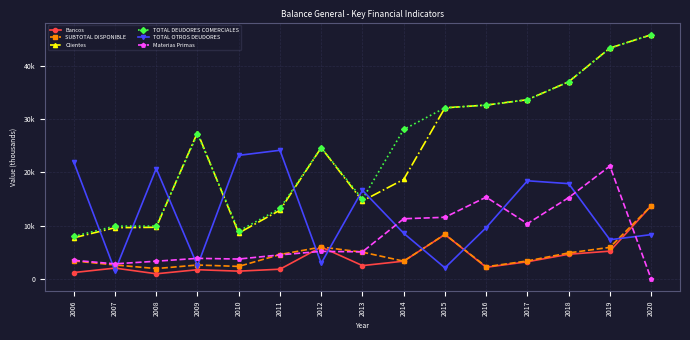

Is this an area chart (filled region under the line)?

No